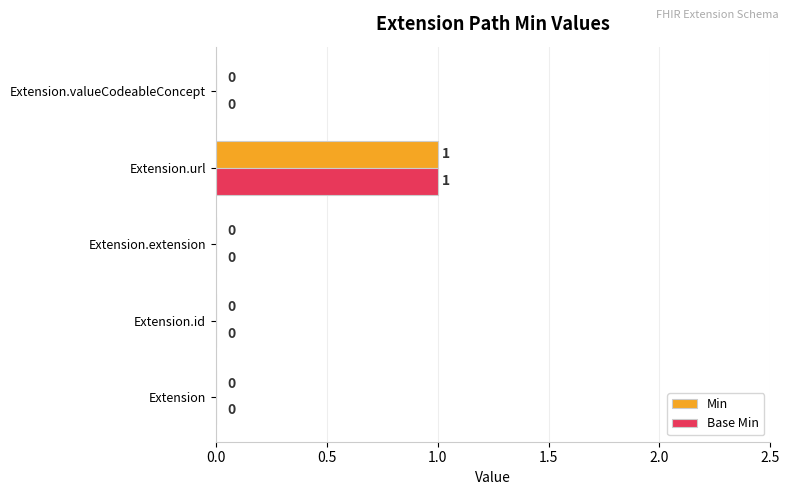

The value of Min at Extension.id is 1. True or false?

False